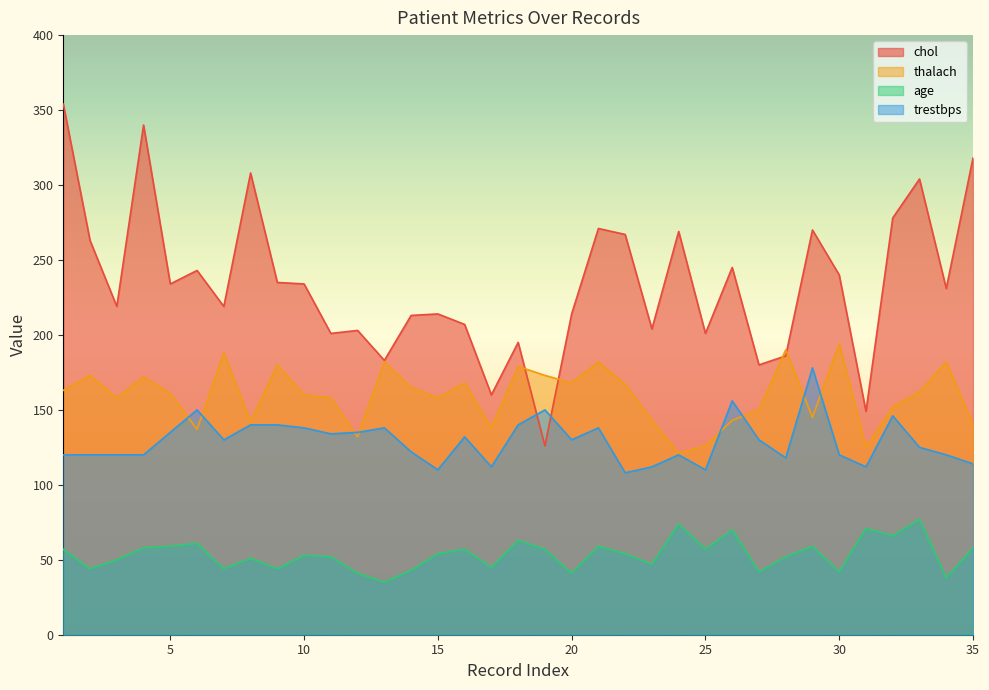

What are all the series names shown in the legend?

chol, thalach, age, trestbps